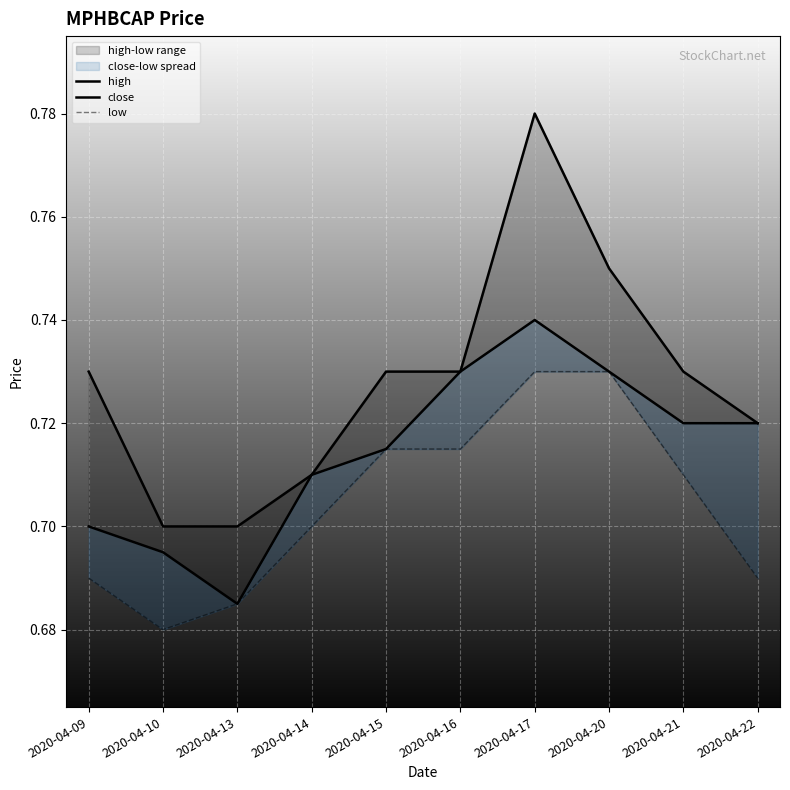

How many lines are shown in the chart?

3